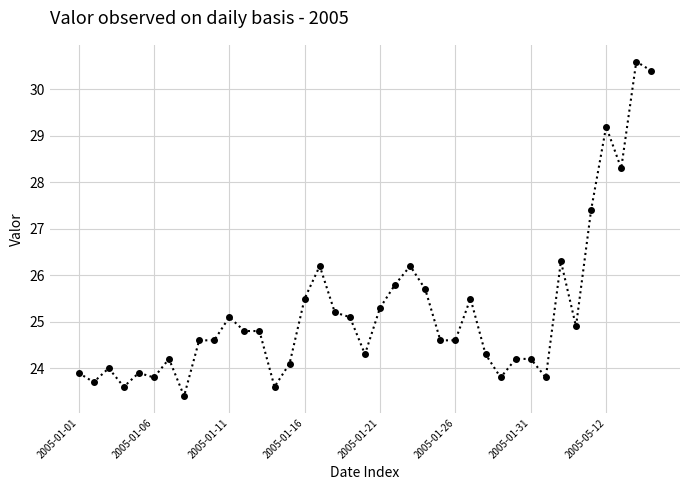

What is the value of the 12th point from the left?

24.8